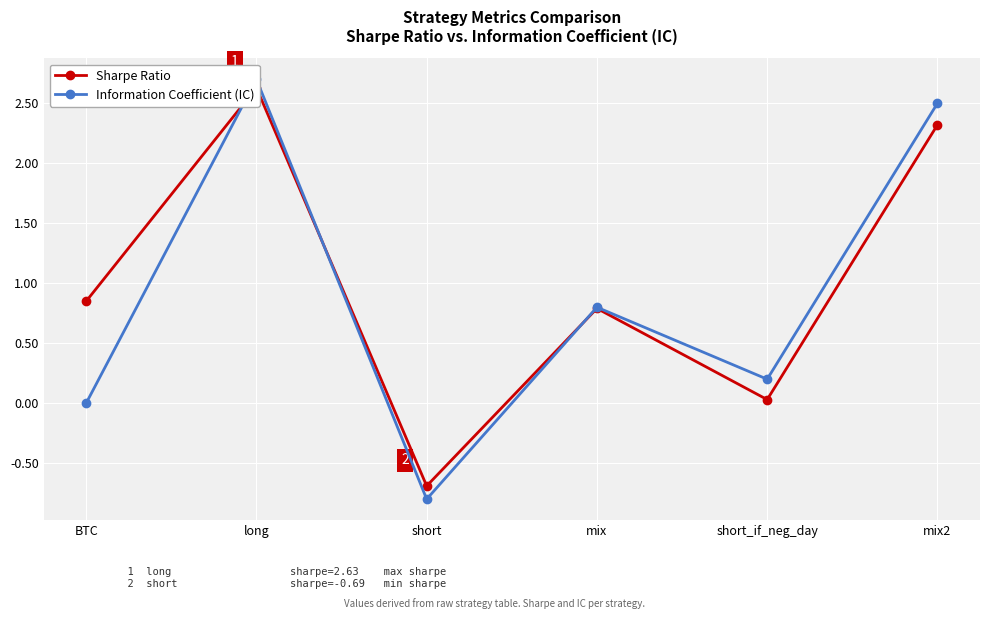

Reading right to left, transcribe all the data shown in this chart.

sharpe: mix2=2.3	short_if_neg_day=0.0	mix=0.8	short=-0.7	long=2.6	BTC=0.8
IC: mix2=2.5	short_if_neg_day=0.2	mix=0.8	short=-0.8	long=2.7	BTC=0.0